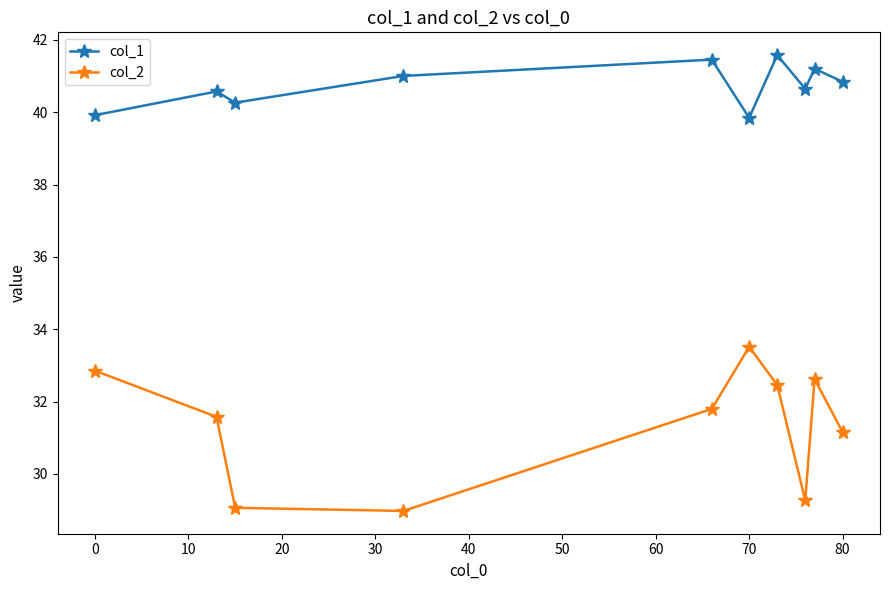

List the series in order of their peak value, lowest first.

col_2, col_1